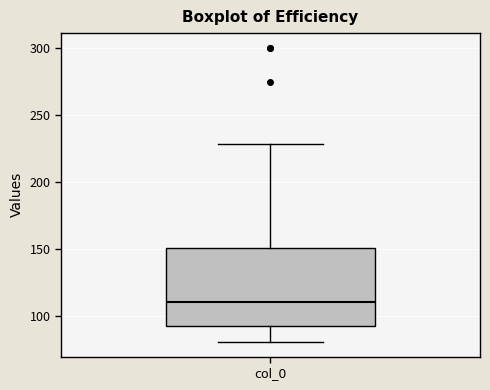

Where does the upper whisker of the box for col_0 end on the y-axis? The values are not printed on the chart, so give them approximately, as read against the axis.

230